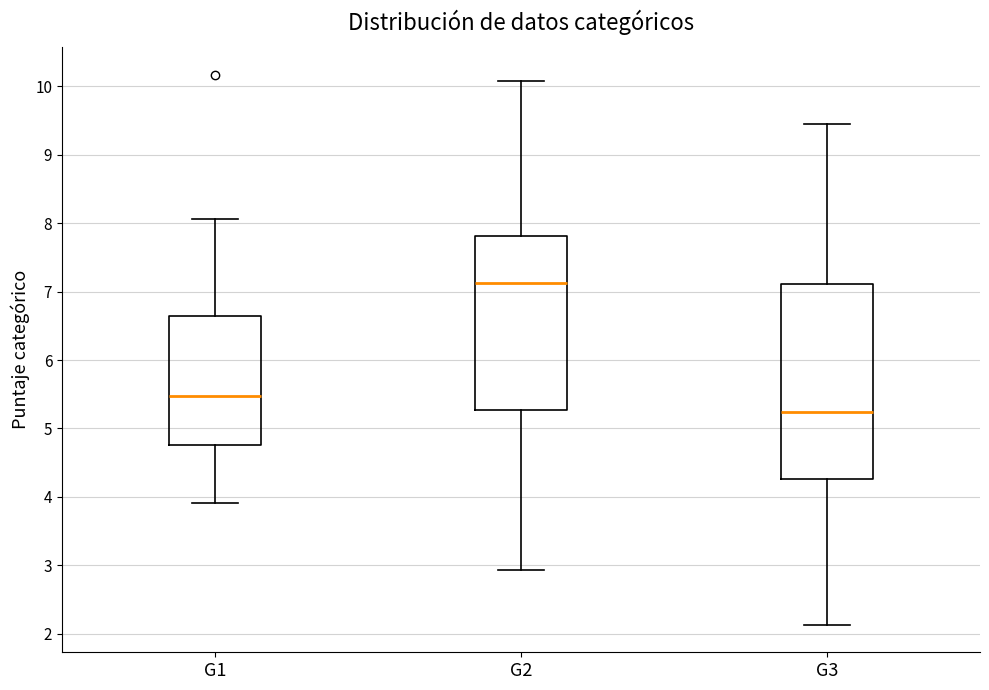

Reading left to right, transcribe this box plot: for each box, give where its median line is, the range the box spans, and where its two whiskers end, as read against the y-axis. The values are not printed on the chart, so give them approximately, as read against the axis.

G1: median 5.5, box 4.8 to 6.6, whiskers 3.9 to 8.1
G2: median 7.1, box 5.3 to 7.8, whiskers 2.9 to 10.1
G3: median 5.2, box 4.3 to 7.1, whiskers 2.1 to 9.5